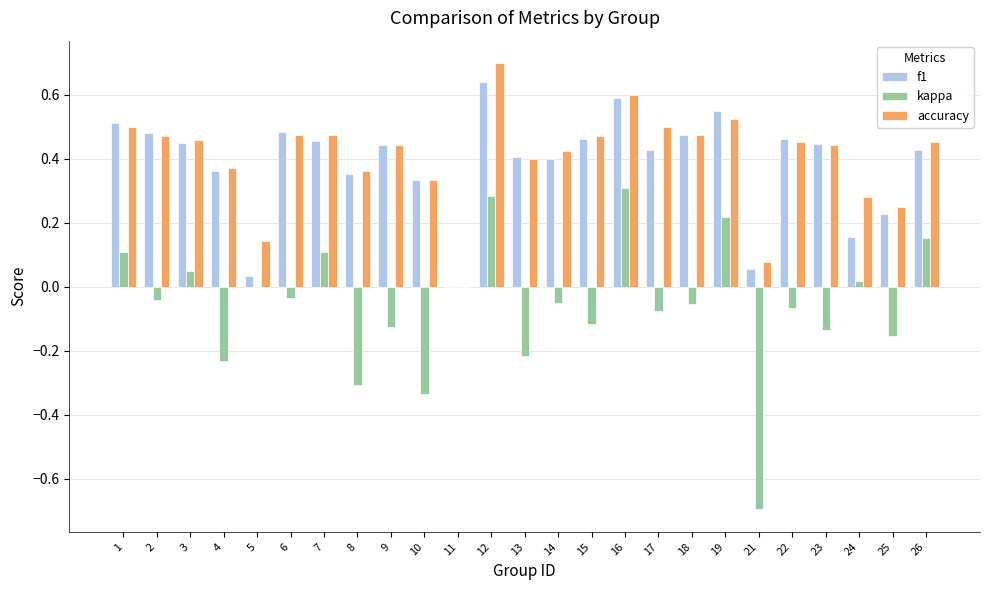

What is the sum of all f1 values?

9.6